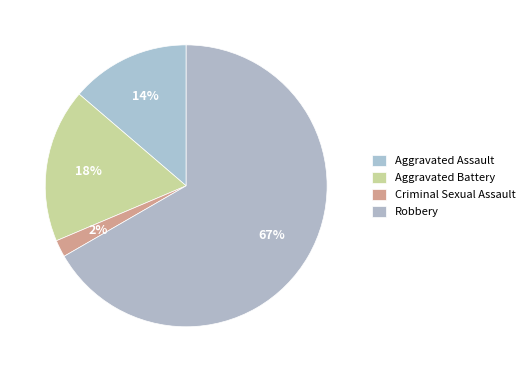

Which category has the smallest portion of the pie?

Criminal Sexual Assault